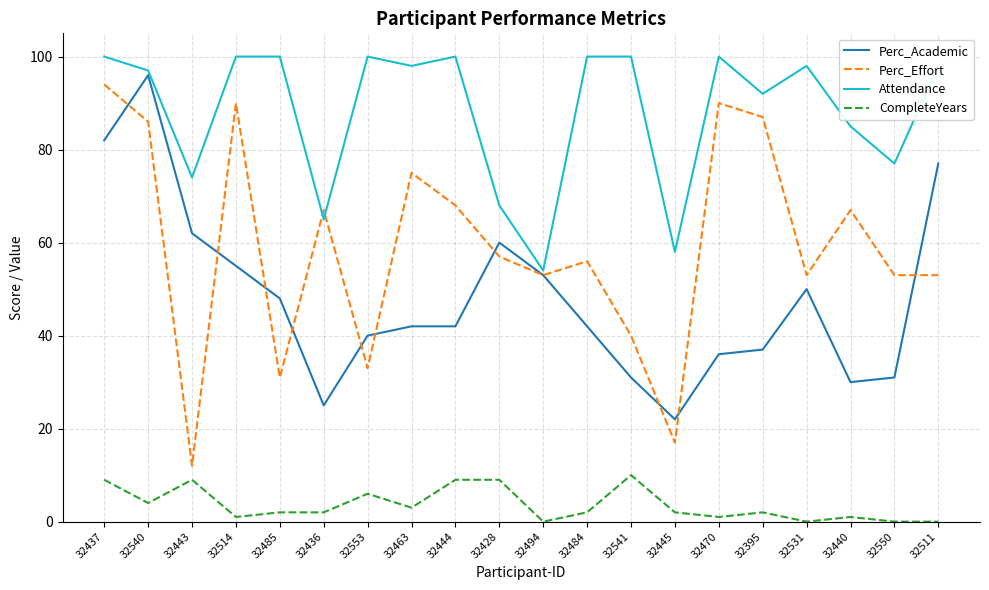

The Perc_Effort series shows 53 at 32511. True or false?

True